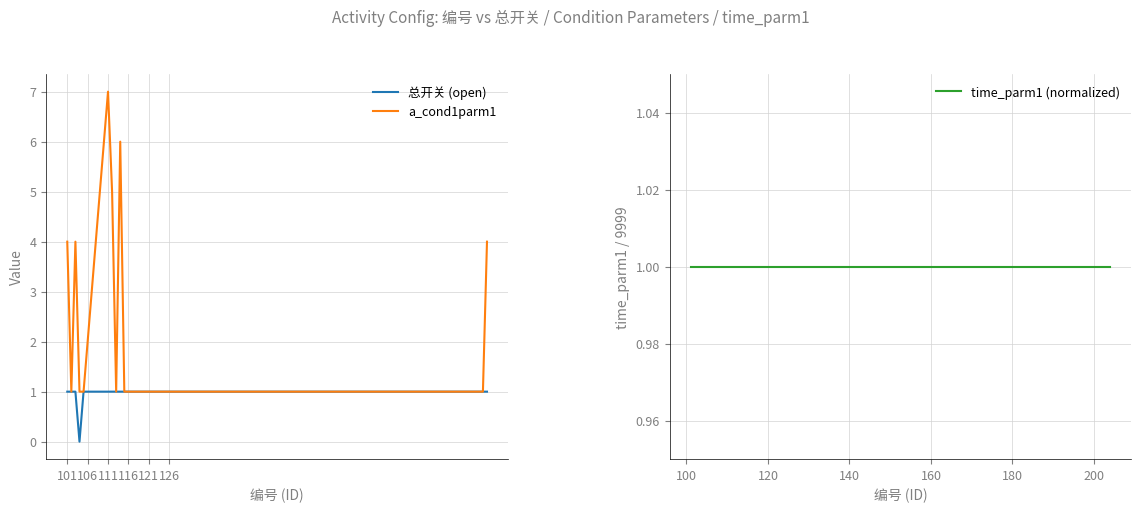

True or false: a_cond1parm1 has a value of 2 at 101.

False